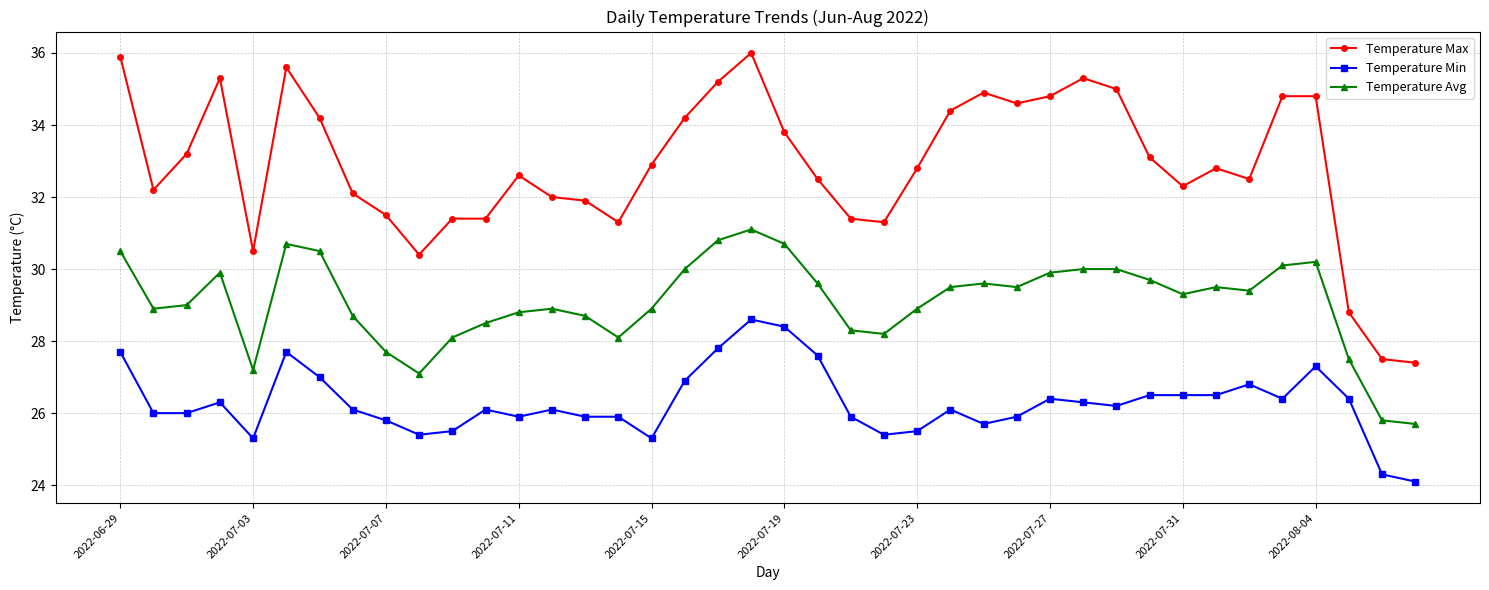

Rank the series by their average value, from highest to lowest.

Temperature Max, Temperature Avg, Temperature Min